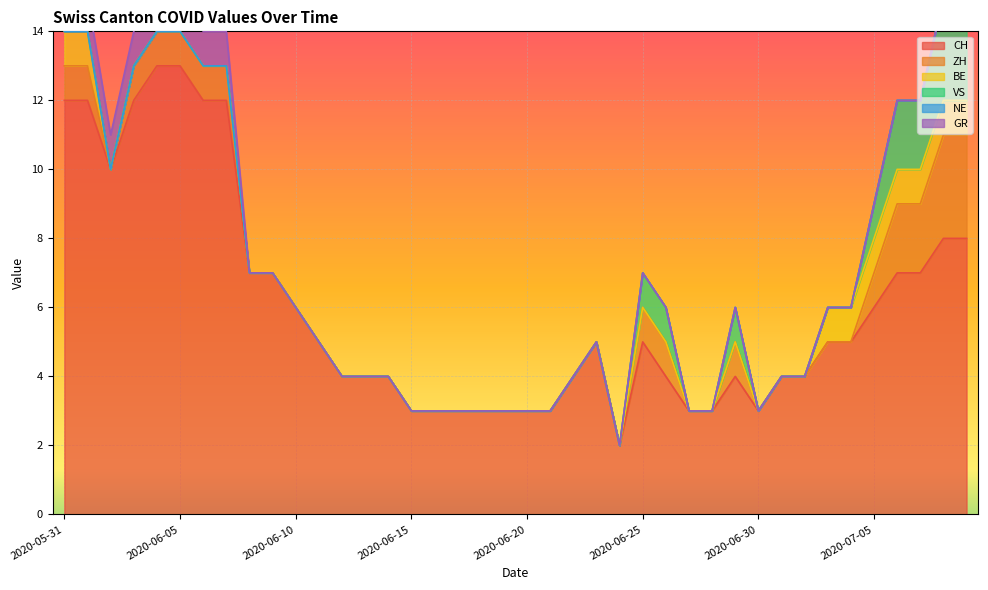

True or false: CH has a value of 5 at 2020-06-25.

True